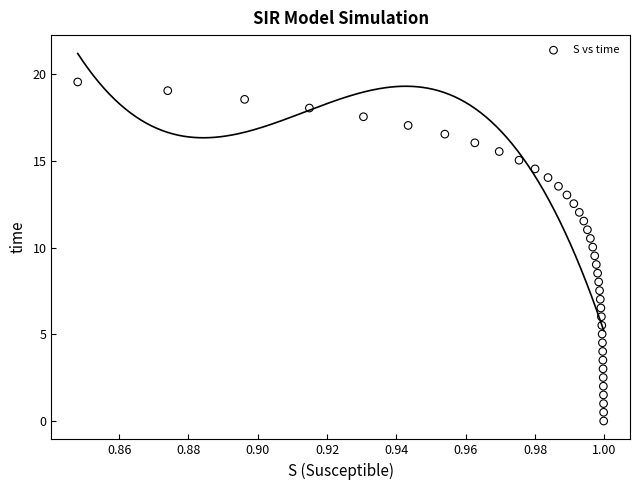

What is the range of Y values (max minus min)?

19.6